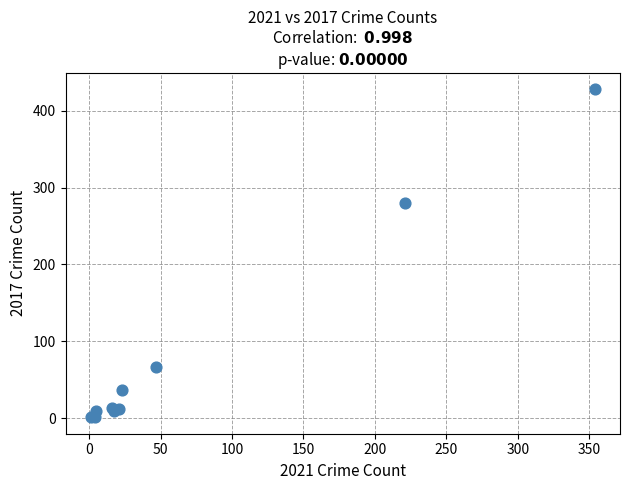

What Y value in the scatter plot is closest to 214?

280